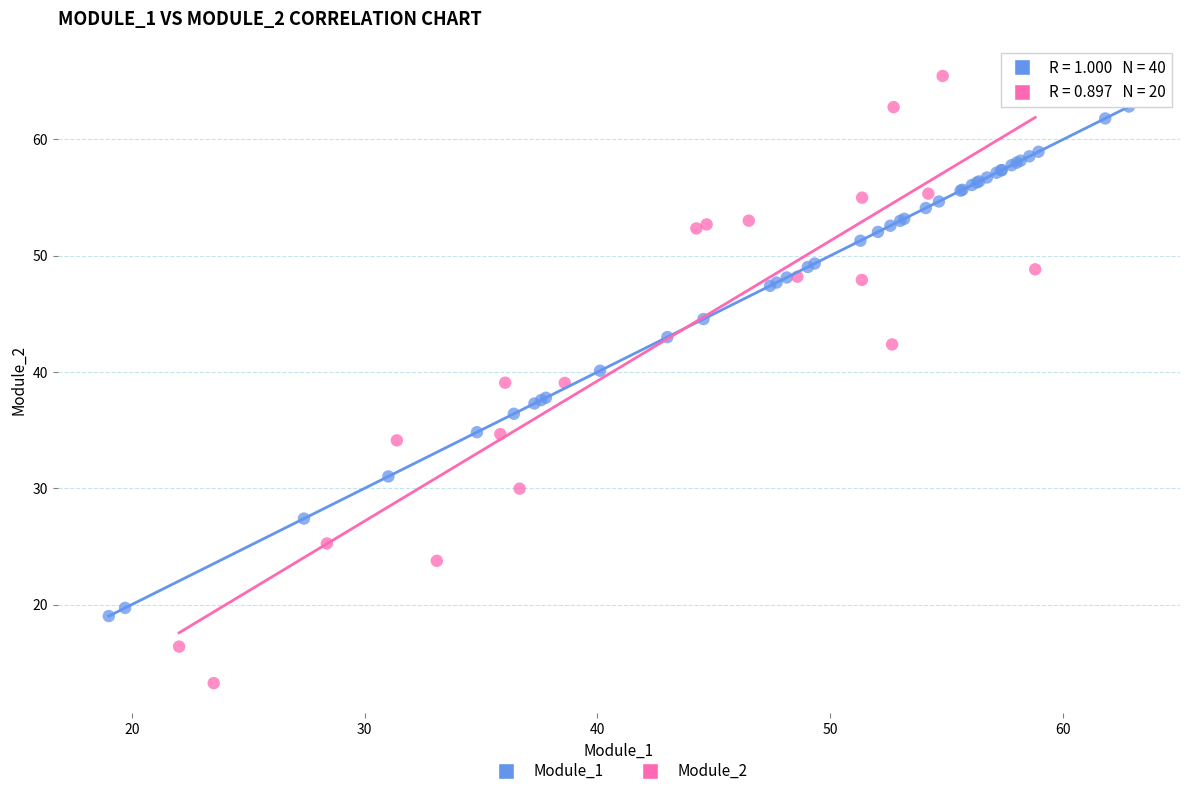

Which series contains the highest Y value?

Module_2